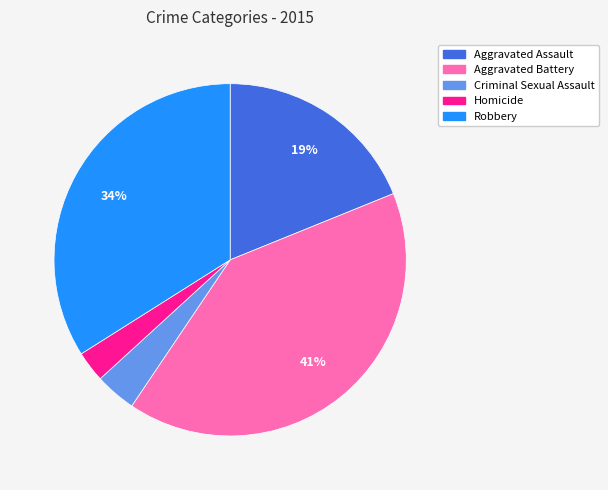

Does any single category account for the majority?

No